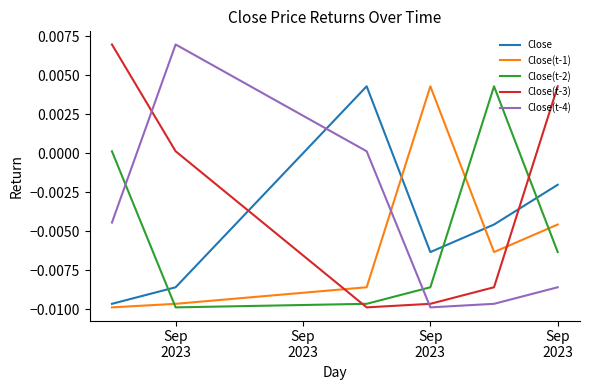

What are all the series names shown in the legend?

Close, Close(t-1), Close(t-2), Close(t-3), Close(t-4)